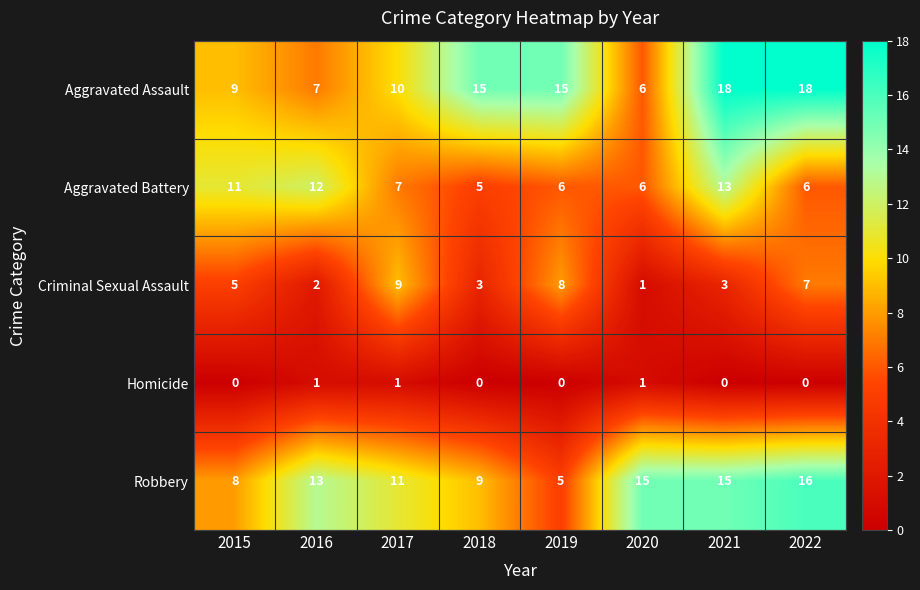

What is the sum of the Criminal Sexual Assault values at 2021 and 2019?

11